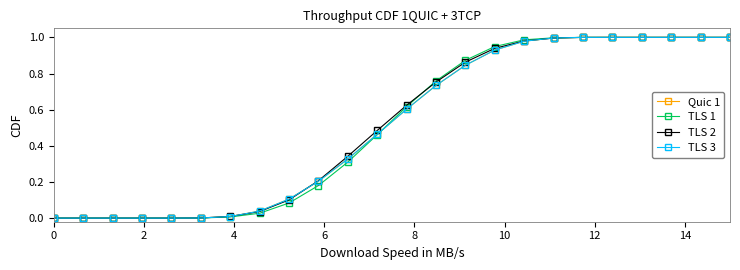

Does the chart have visible grid lines?

No